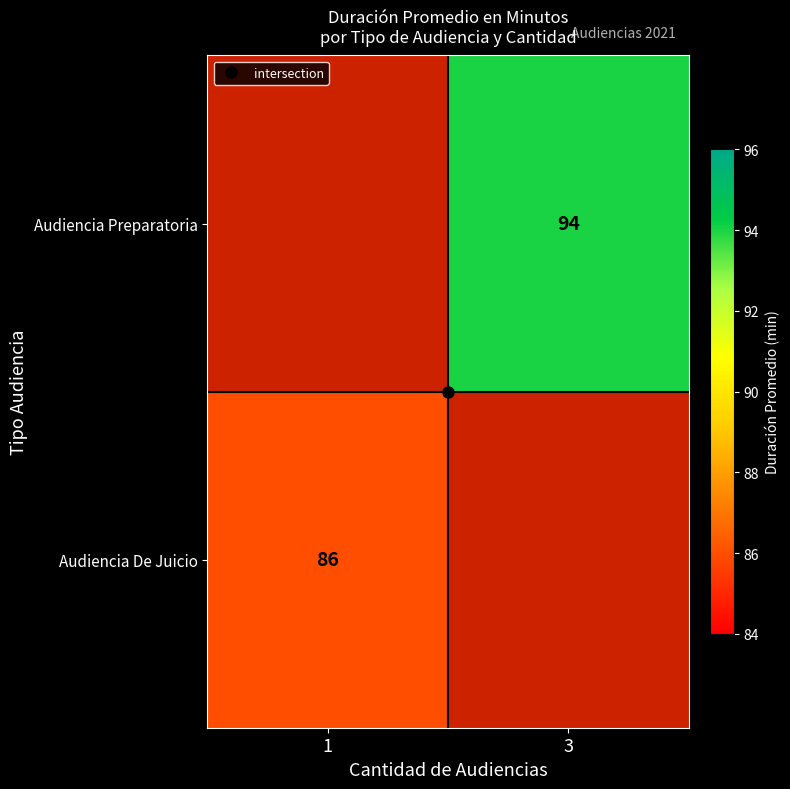

What is the highest value of the Audiencia De Juicio series?

86.0